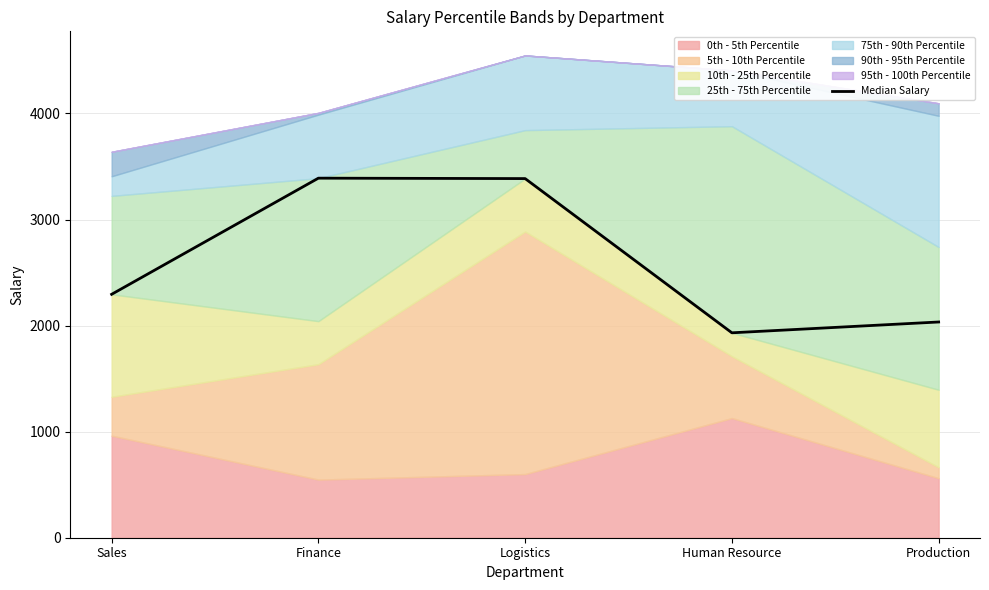

Which category has the lowest value across all series?

Human Resource